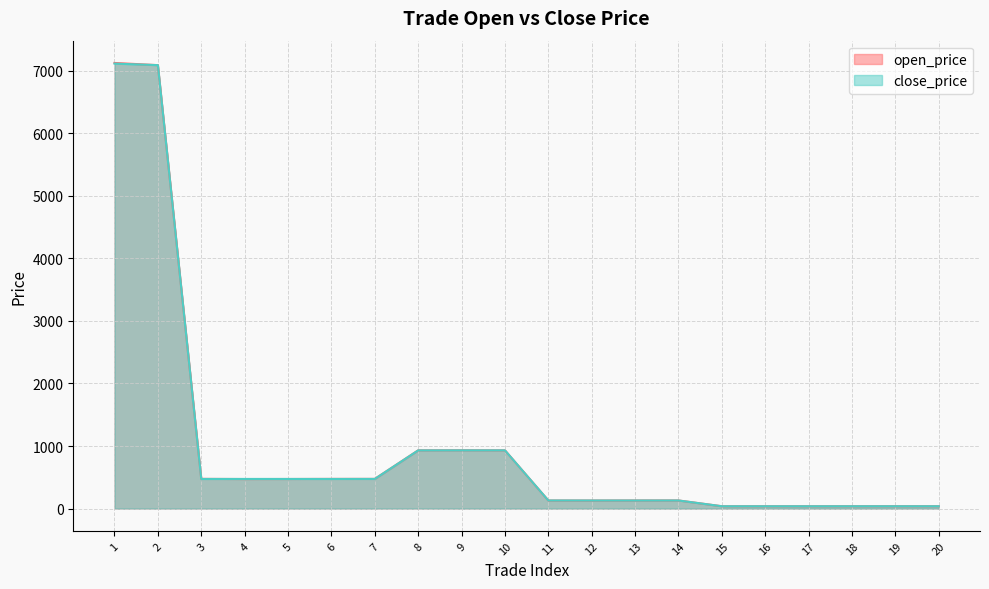

Between 2 and 10, which series saw the biggest shift?

open_price